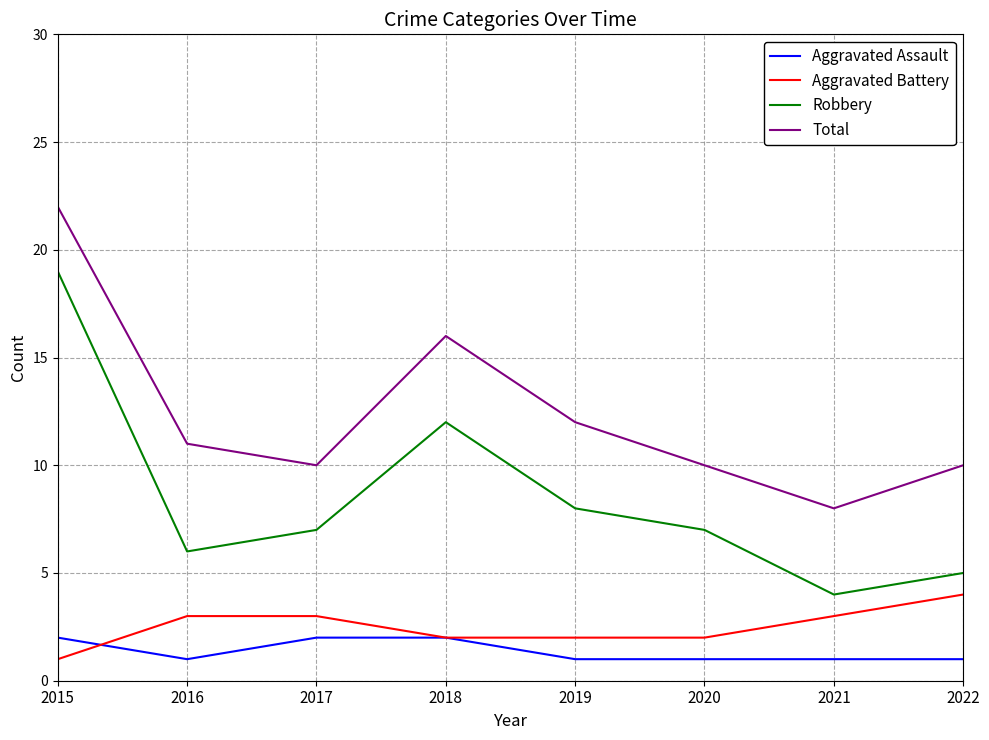

Reading left to right, list all the values displayed in this chart.

Aggravated Assault: 2015=2	2016=1	2017=2	2018=2	2019=1	2020=1	2021=1	2022=1
Aggravated Battery: 2015=1	2016=3	2017=3	2018=2	2019=2	2020=2	2021=3	2022=4
Robbery: 2015=19	2016=6	2017=7	2018=12	2019=8	2020=7	2021=4	2022=5
Total: 2015=22	2016=11	2017=10	2018=16	2019=12	2020=10	2021=8	2022=10